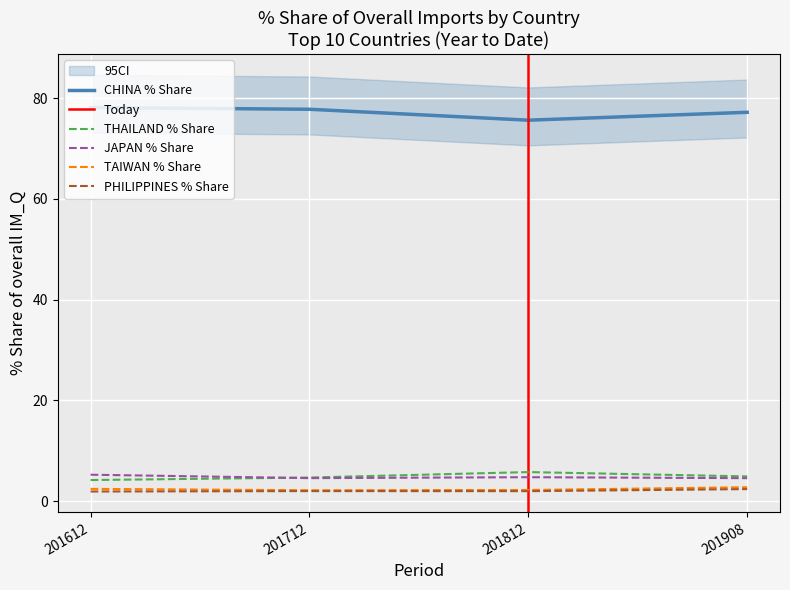

The CHINA % Share series shows 121.3 at 201612. True or false?

False